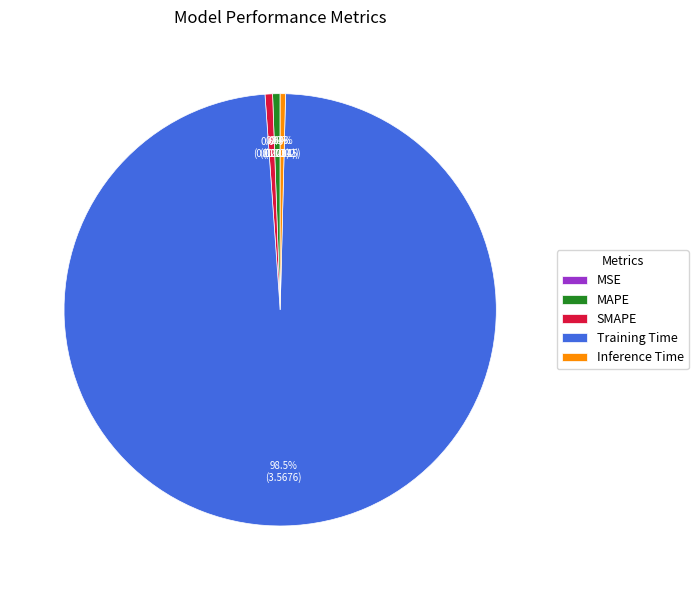

Is there a majority slice in this chart?

Yes